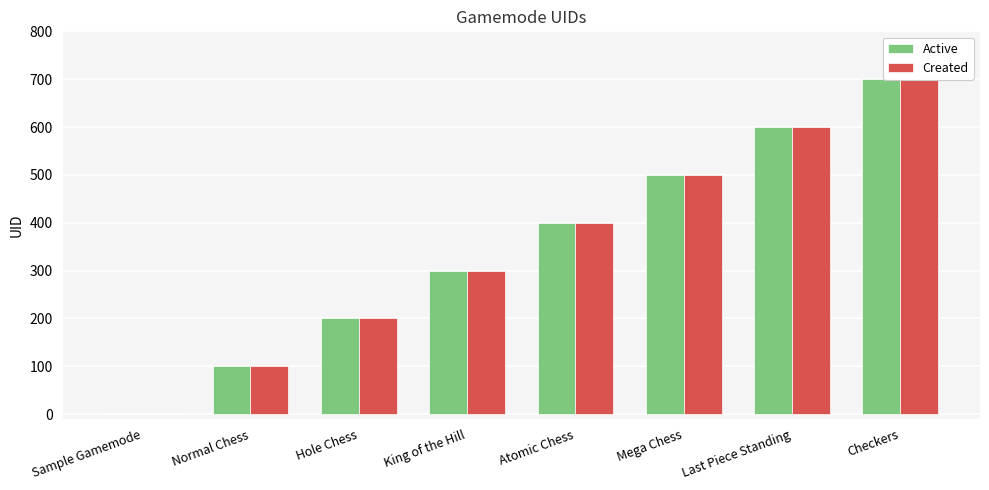

Reading left to right, what are all the values shown in this chart?

Active: Sample Gamemode=0	Normal Chess=100	Hole Chess=200	King of the Hill=300	Atomic Chess=400	Mega Chess=500	Last Piece Standing=600	Checkers=700
Created: Sample Gamemode=0	Normal Chess=100	Hole Chess=200	King of the Hill=300	Atomic Chess=400	Mega Chess=500	Last Piece Standing=600	Checkers=700